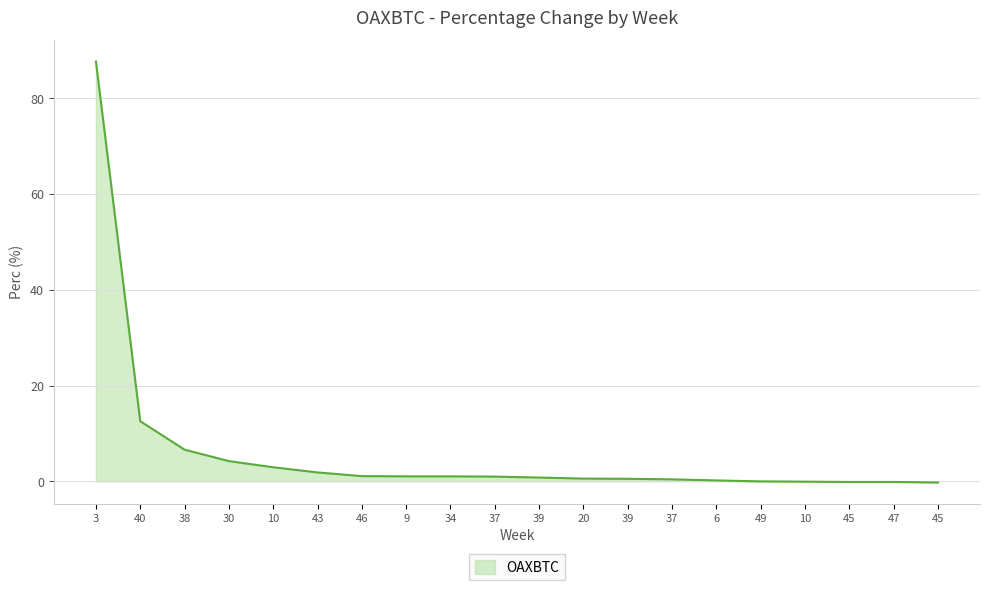

Reading right to left, extract all data points from this chart.

-0.2	-0.1	-0.1	-0.1	0.0	0.2	0.4	0.5	0.6	0.8	1.0	1.0	1.0	1.1	1.9	2.9	4.2	6.6	12.6	87.7